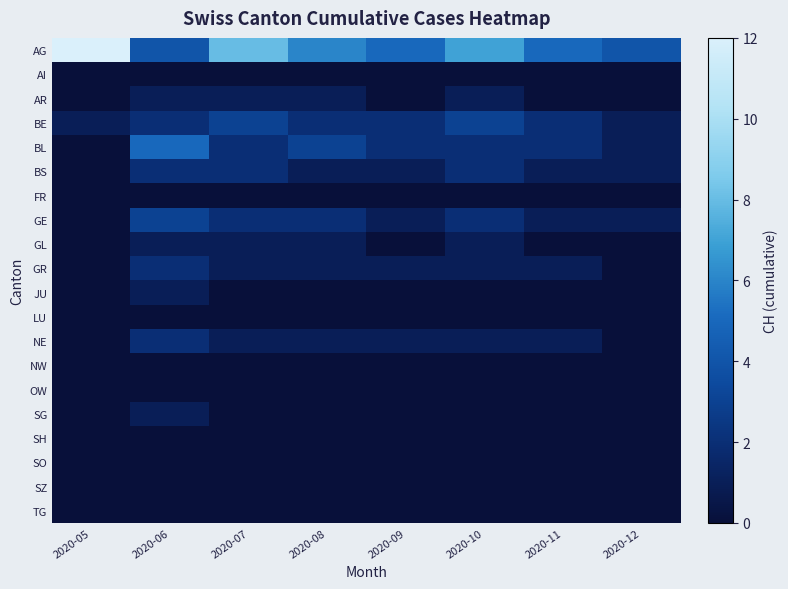

Which series changed the most between 2020-06 and 2020-12?

BL